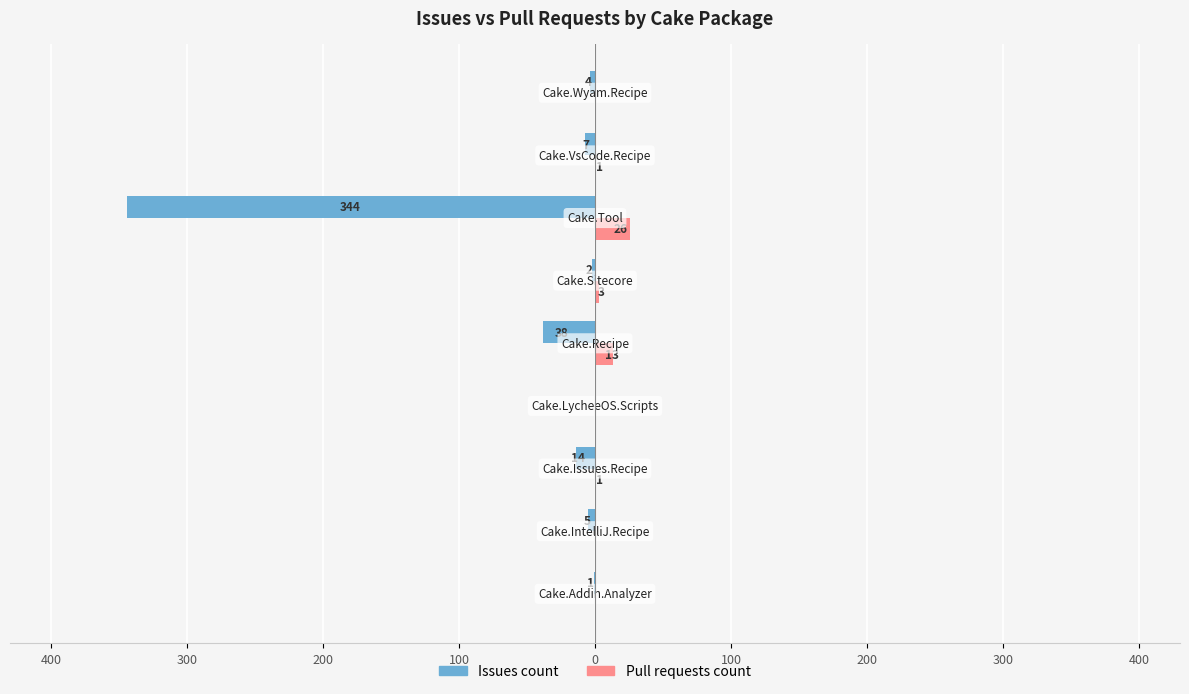

What are all the series names shown in the legend?

Issues count, Pull requests count